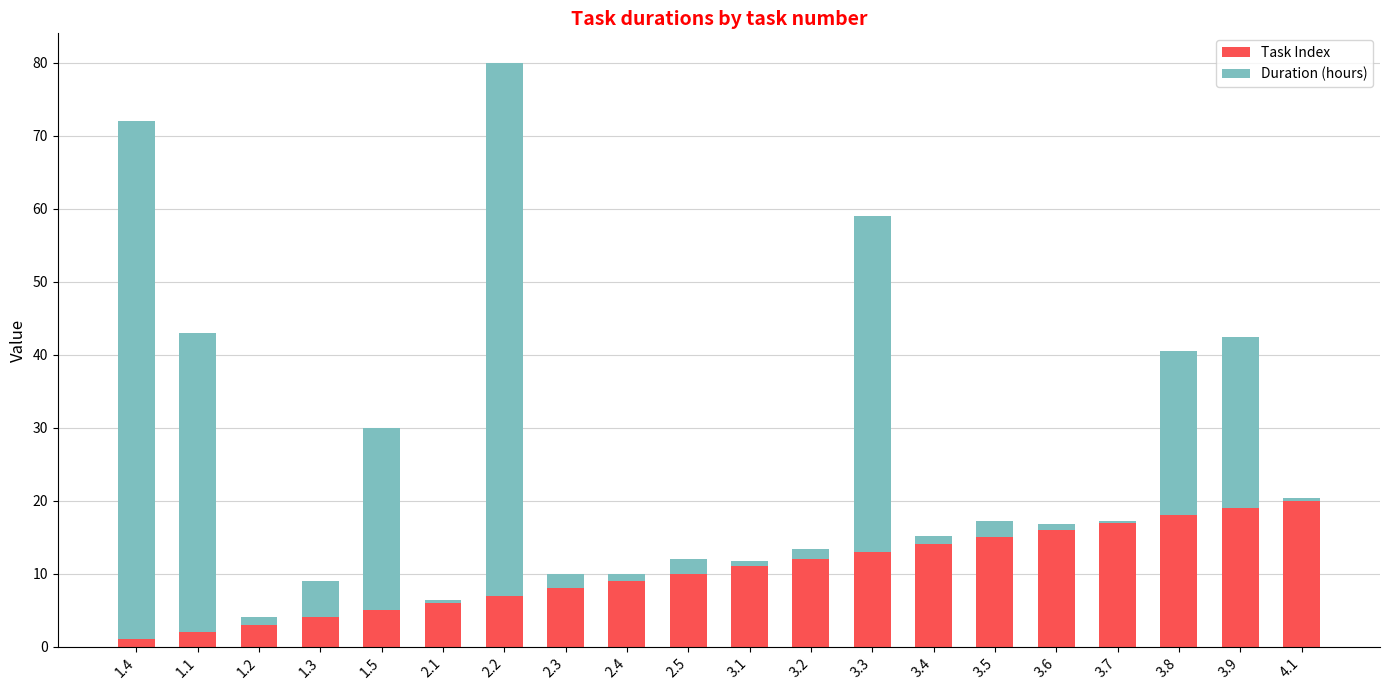

What is the sum of the Task Index values at 3.9 and 3.3?

32.0